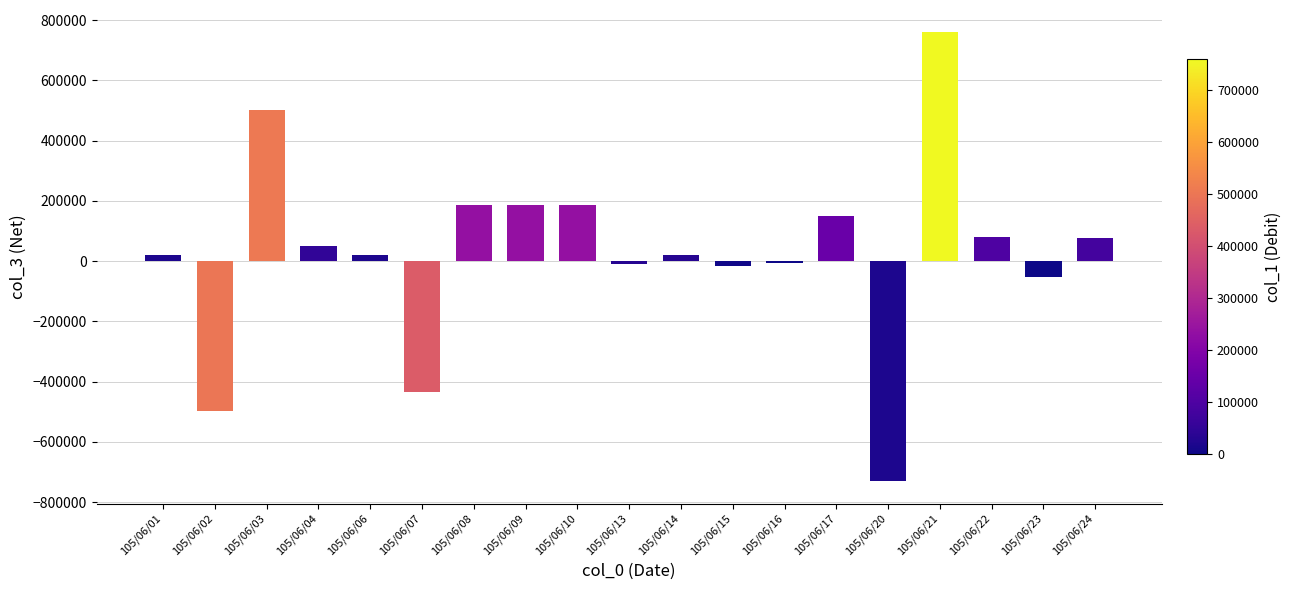

How many values are below 20000?

7